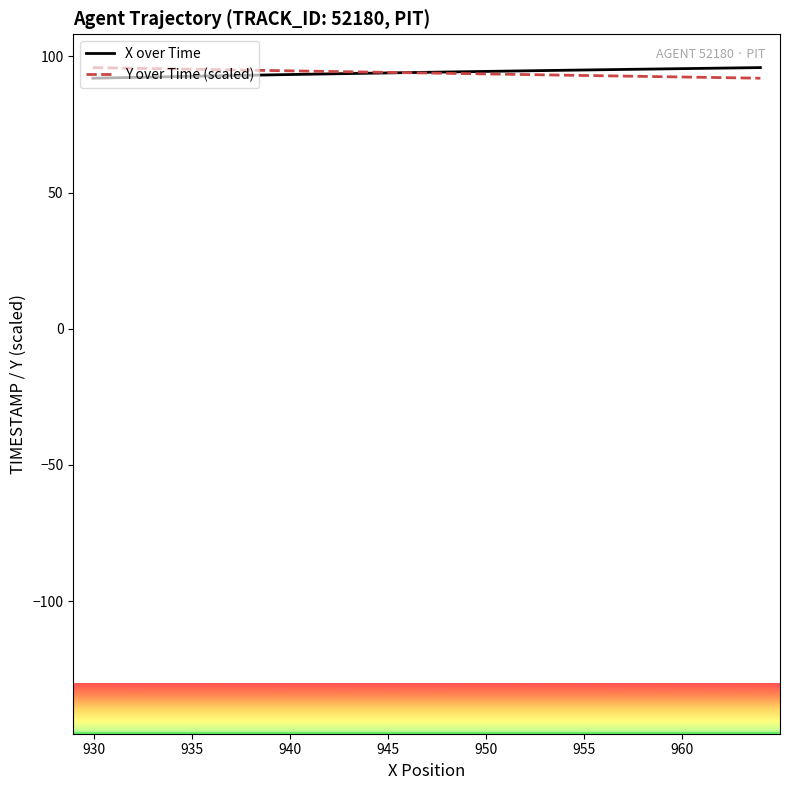

What is the maximum value shown in the chart?

95.9